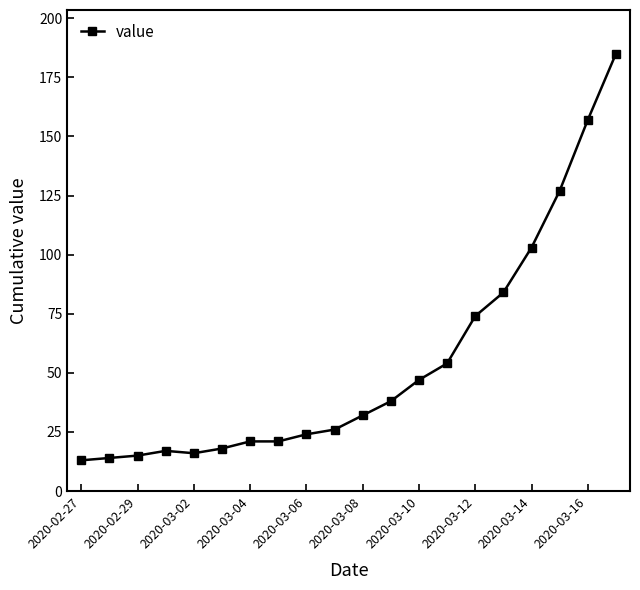

Reading left to right, list all the values displayed in this chart.

13	14	15	17	16	18	21	21	24	26	32	38	47	54	74	84	103	127	157	185